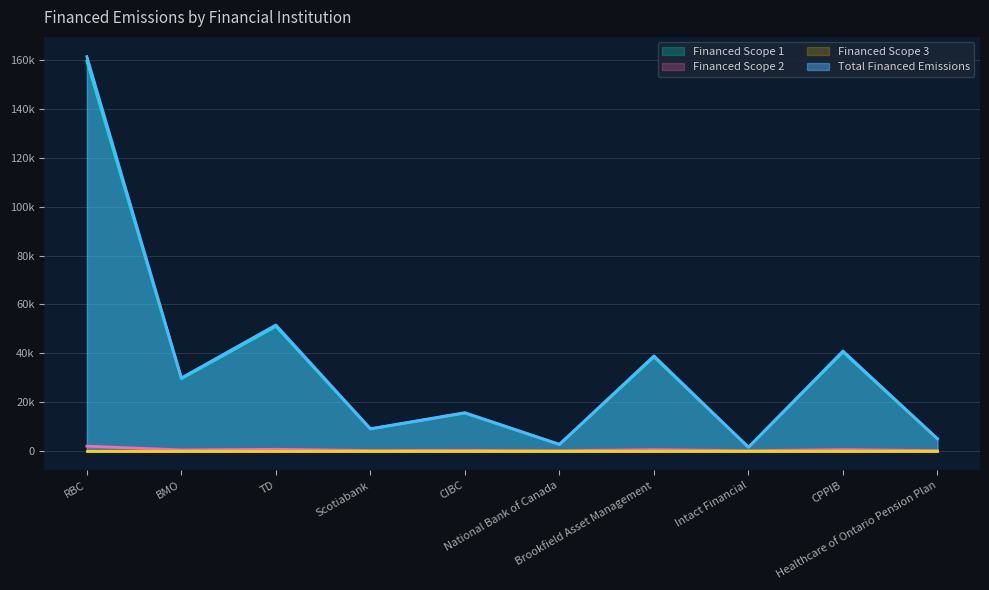

List the labels in order of Total Financed Emissions value, largest first.

RBC, TD, CPPIB, Brookfield Asset Management, BMO, CIBC, Scotiabank, Healthcare of Ontario Pension Plan, National Bank of Canada, Intact Financial